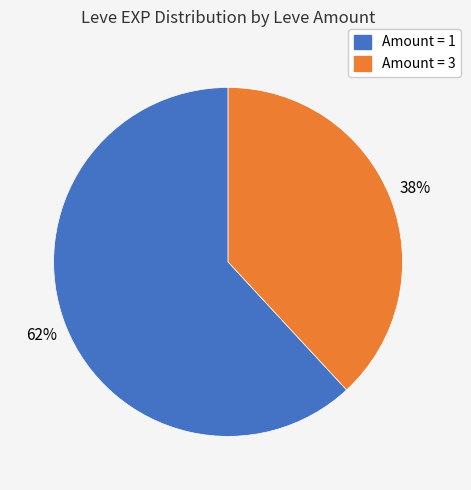

Is there any slice that represents more than half of the pie?

Yes